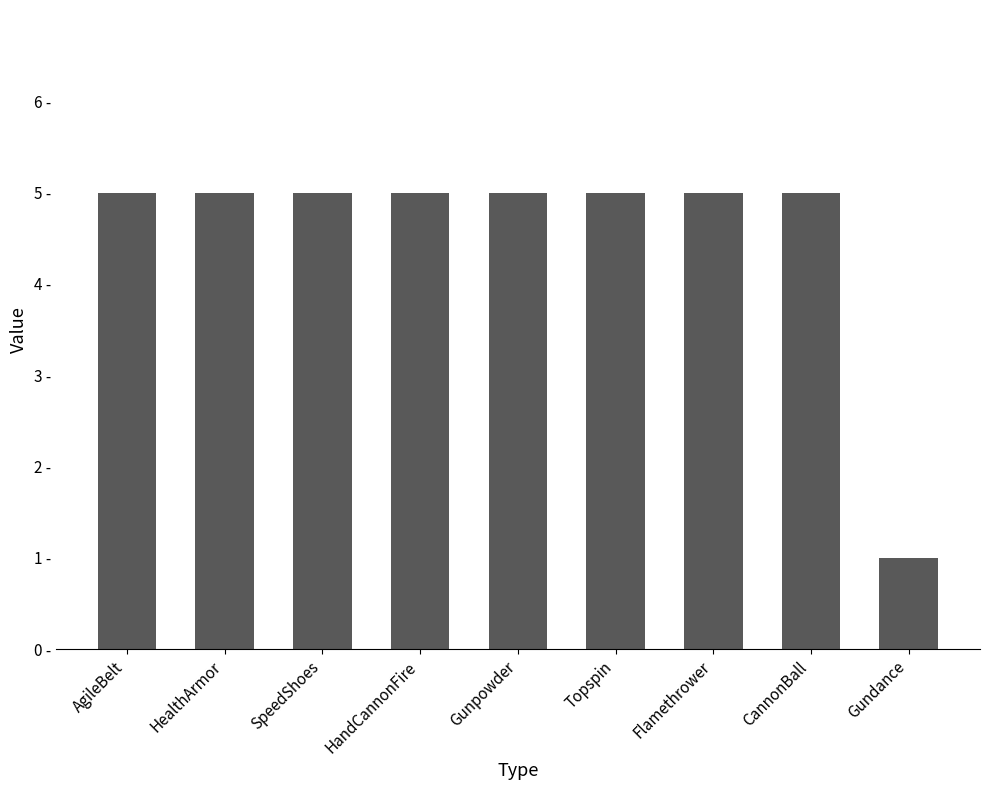

Does the chart contain any negative values?

No